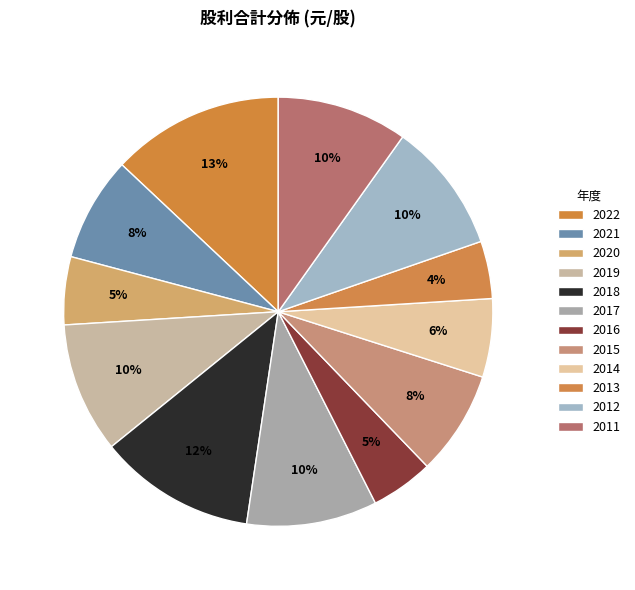

Approximately how many times larger is the value at 2011 compared to 2017?

1.0